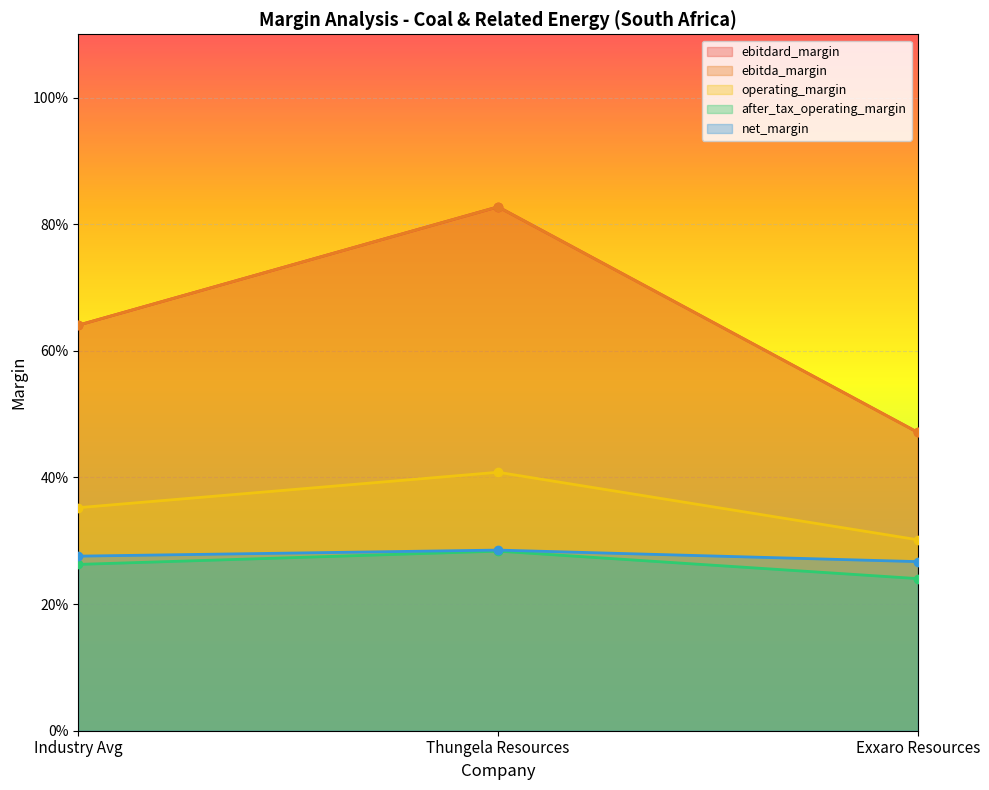

At which label does ebitda_margin reach its minimum?

Exxaro Resources